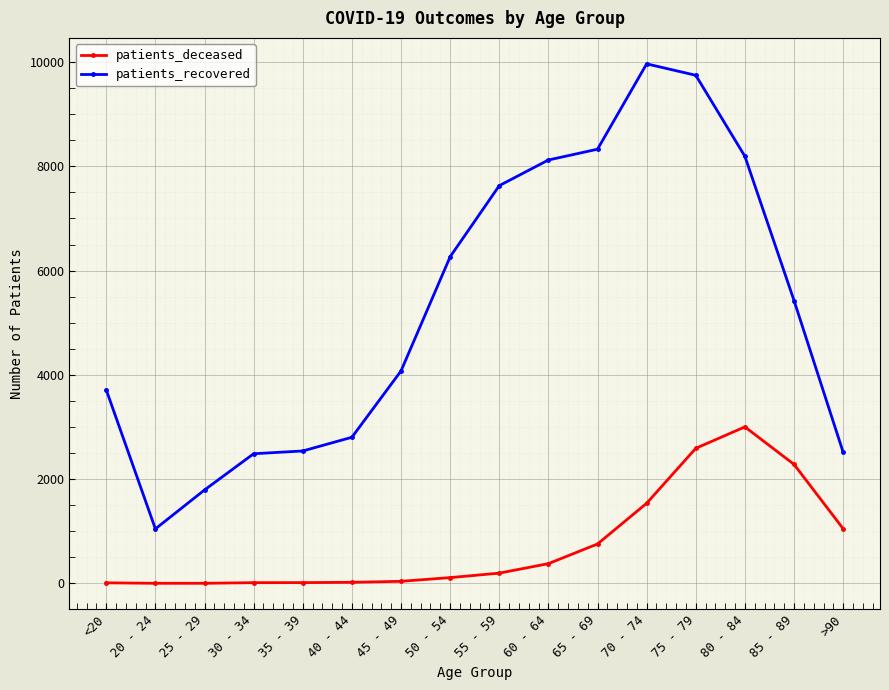

At which label is patients_recovered closest to 5506?

85 - 89